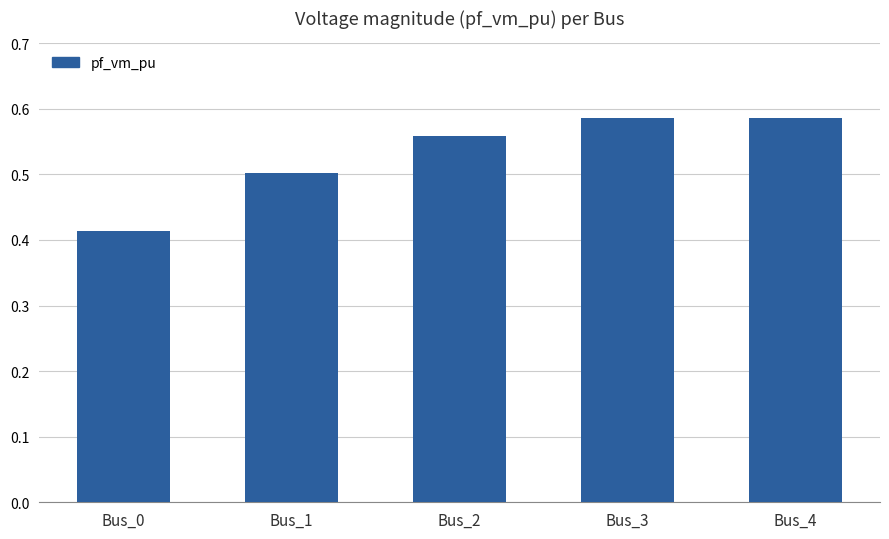

True or false: the data shows 0.2 at Bus_4.

False